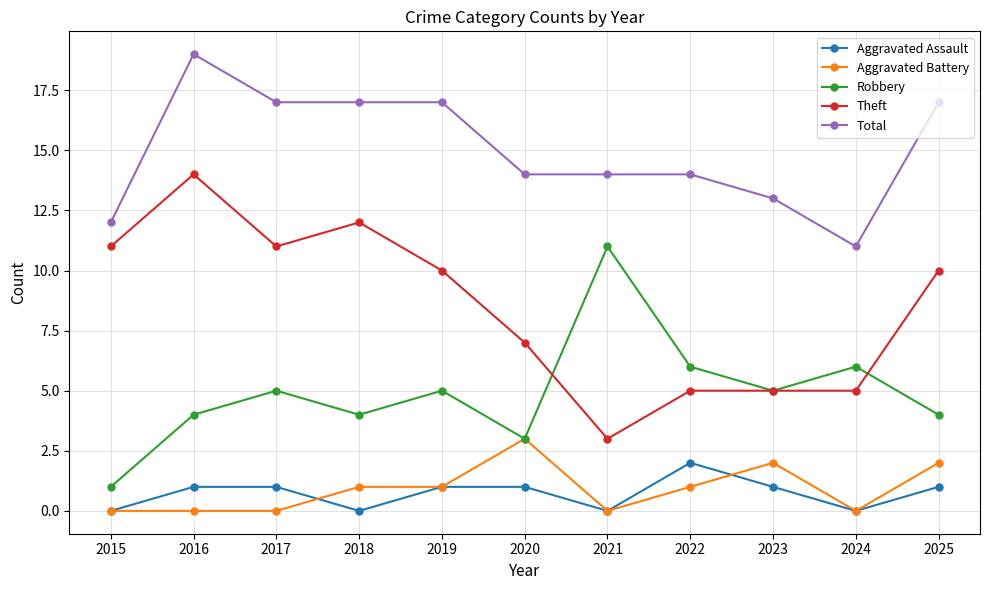

At which label does Total first exceed 14?

2016